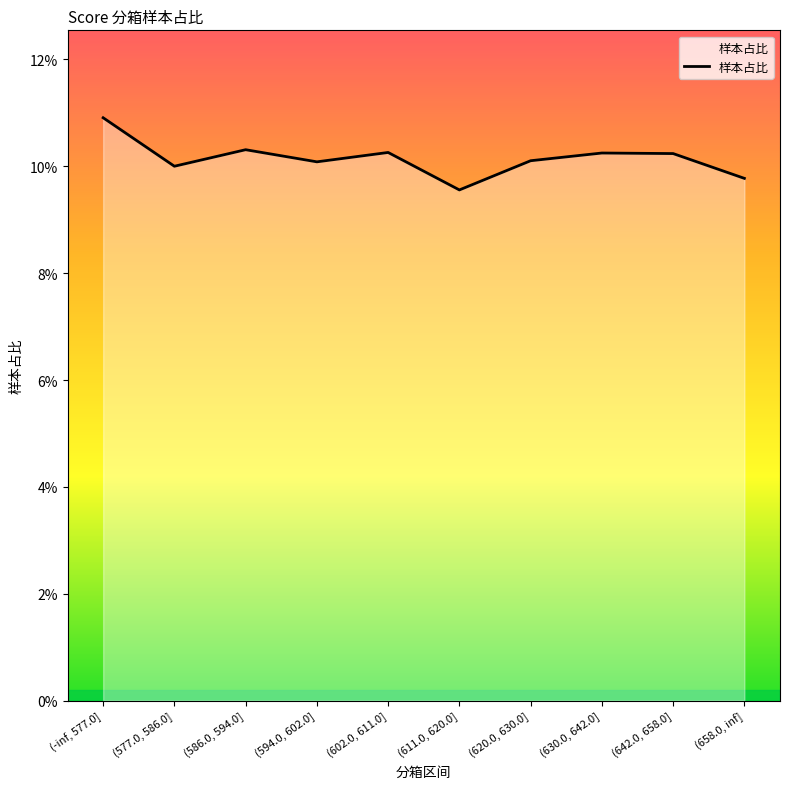

Does the chart display data point markers on the line(s)?

No